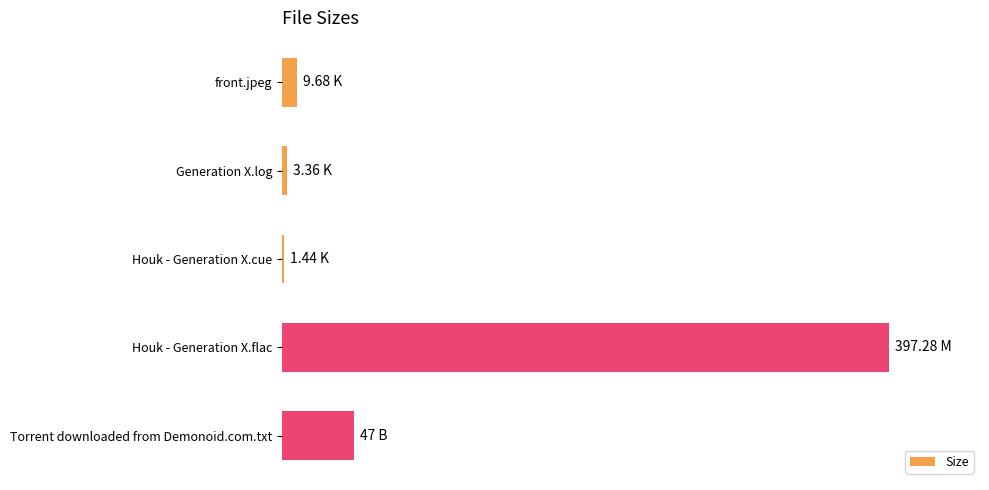

Are the bars horizontal?

Yes